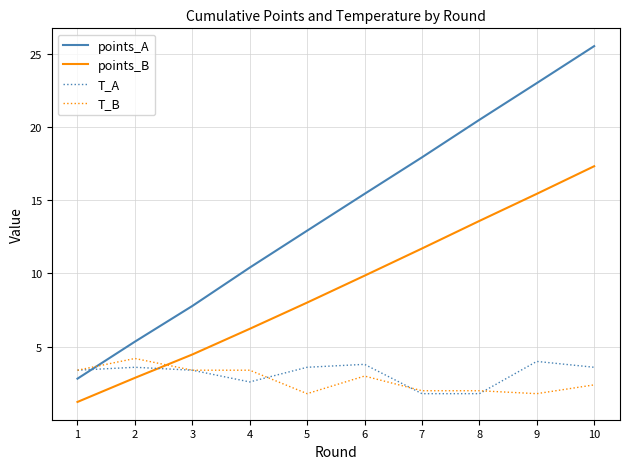

What is the greatest value displayed?

25.5